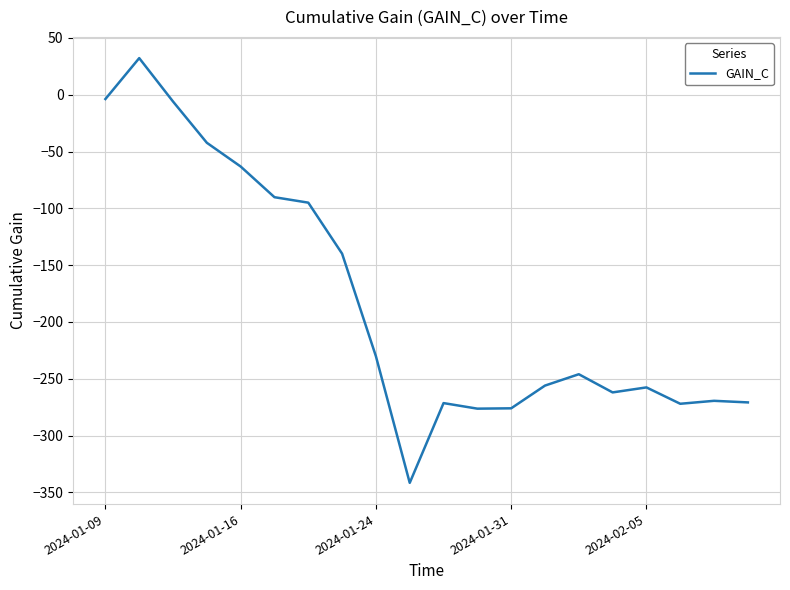

What is the difference between the maximum and minimum values?

373.8